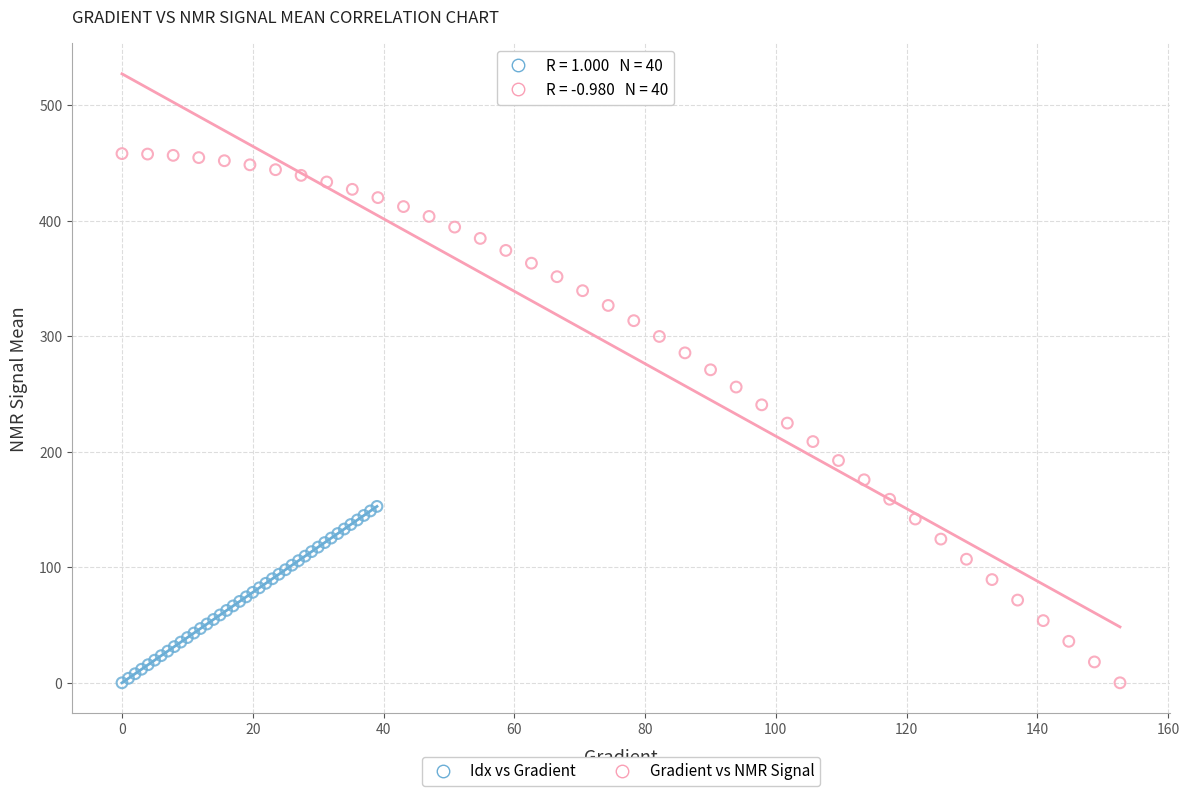

Which series has the widest spread of Y values?

Gradient vs NMR Signal